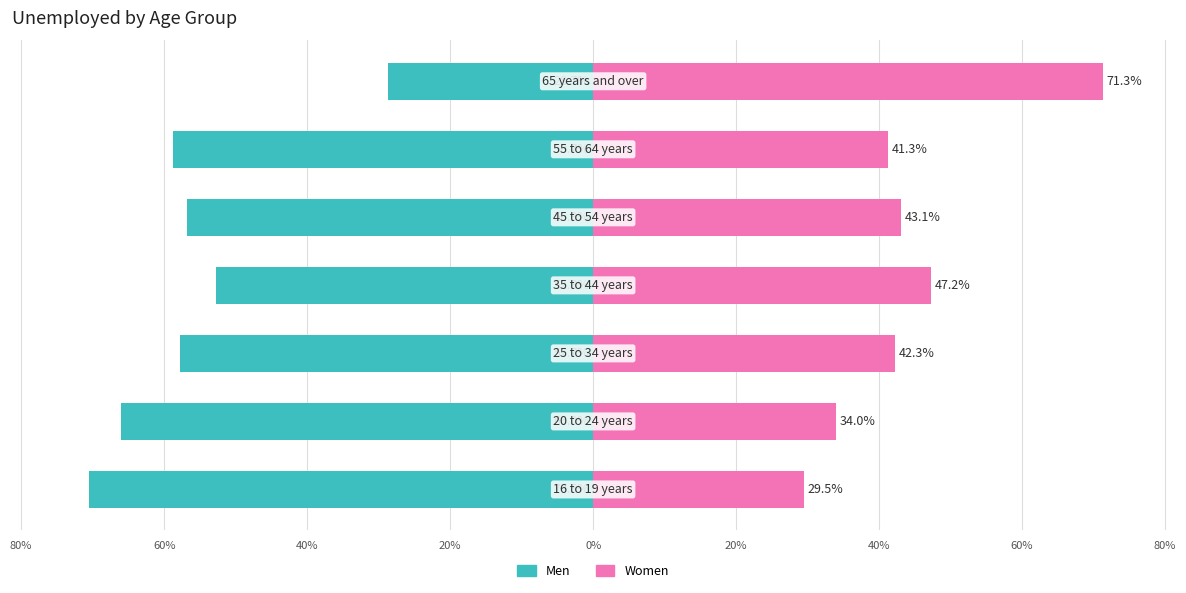

What is the difference between the maximum and minimum values in the Women series?

41.8